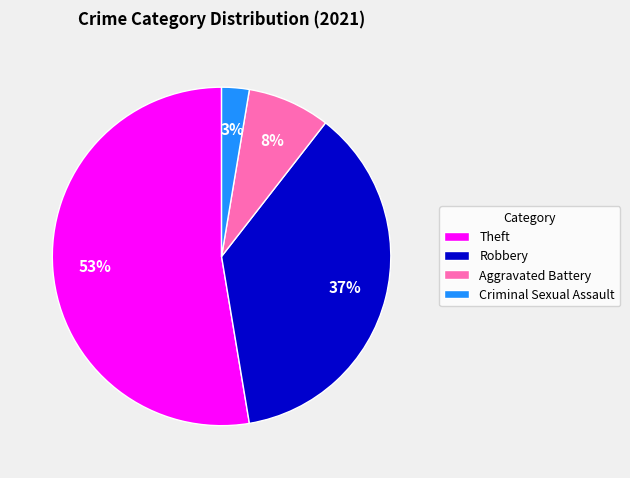

How many segments does this pie chart have?

4